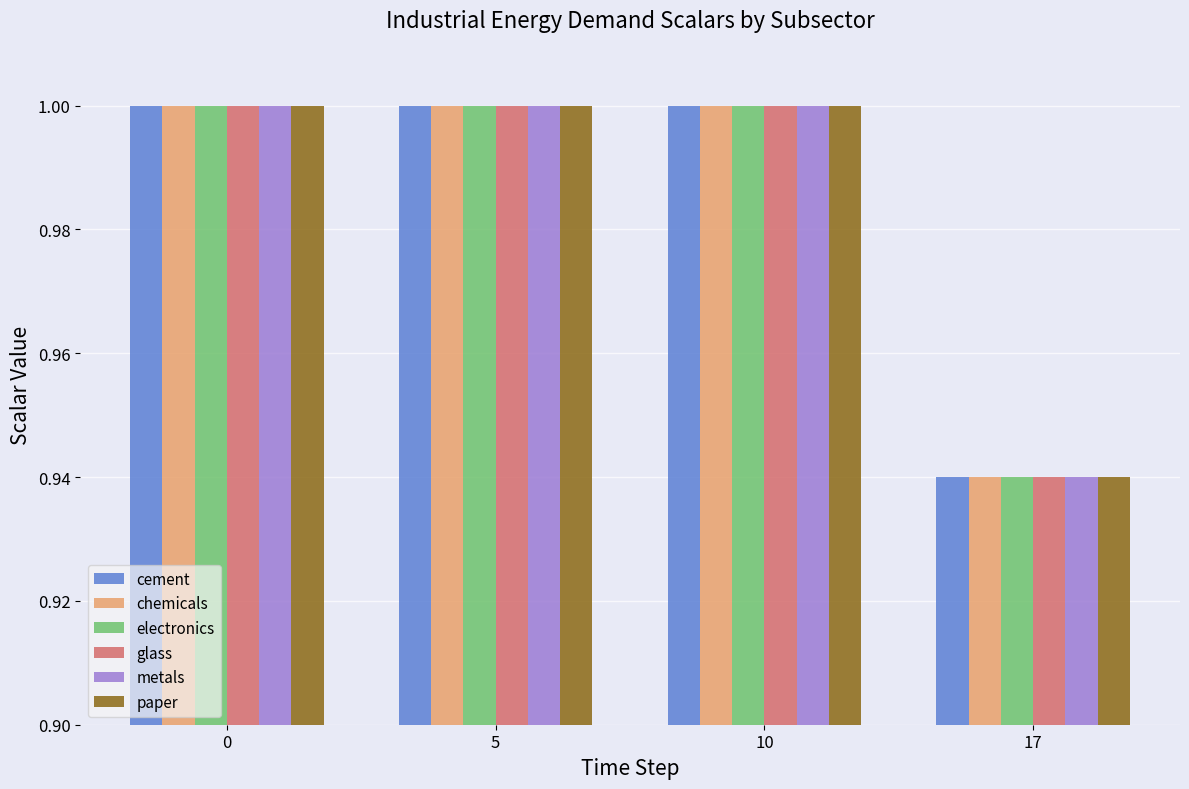

How many groups of bars are there?

4